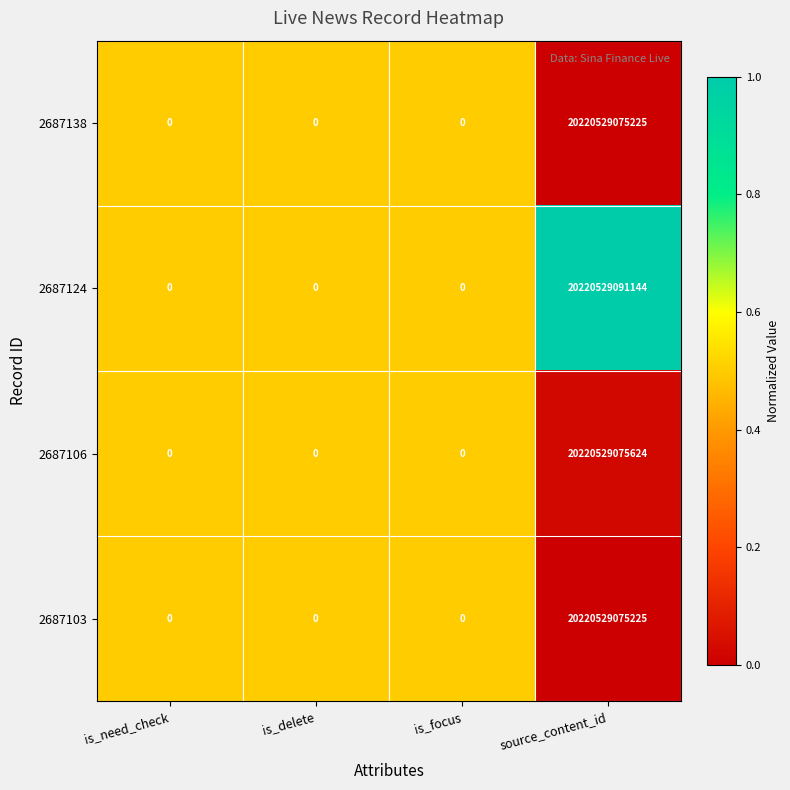

Where is 2687106 nearest to the value 10110264537812?

is_need_check